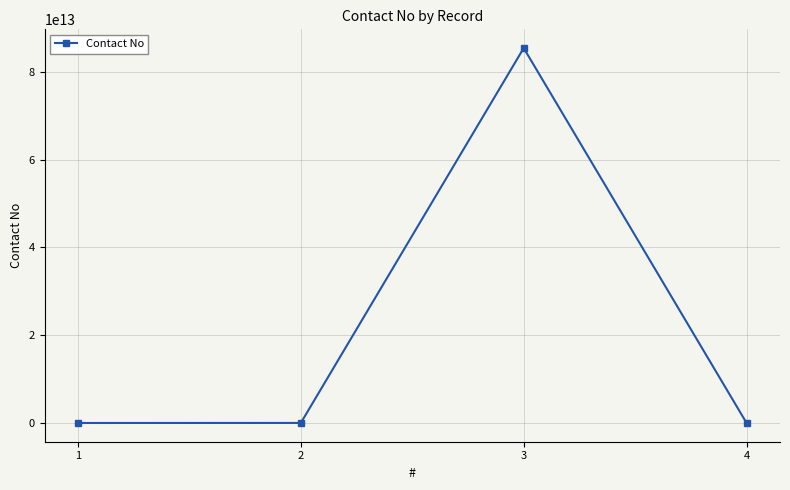

How many series are shown in this chart?

1